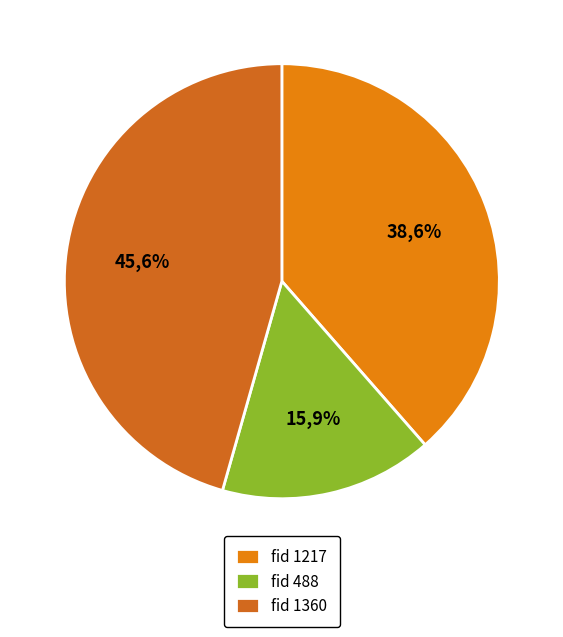

Which category has the smallest portion of the pie?

488